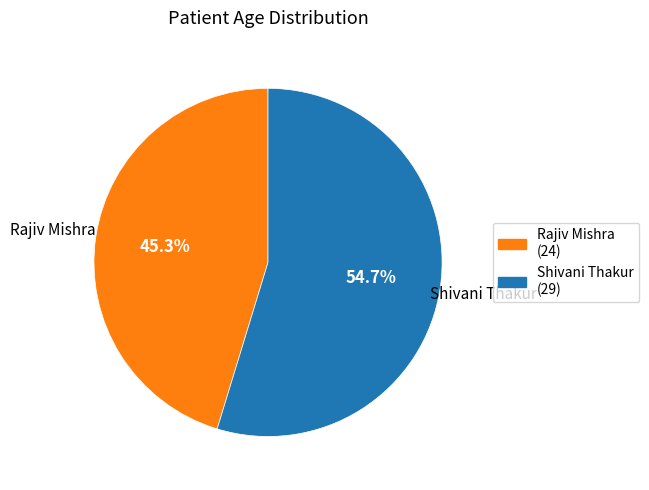

The Rajiv Mishra slice represents 45% of the pie. True or false?

True